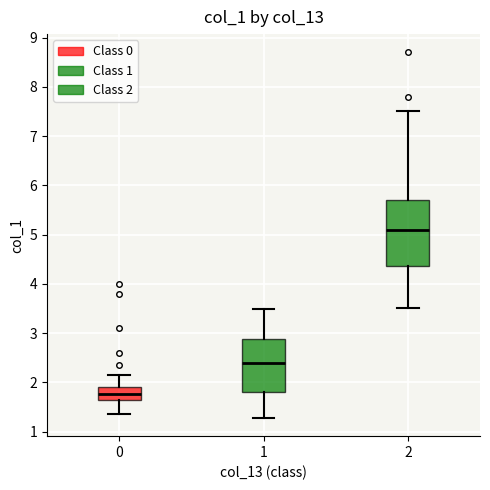

Reading left to right, read every box against the y-axis: the position of its median line, the range the box covers, and the ends of its whiskers. The values are not printed on the chart, so give them approximately, as read against the axis.

0: median 1.8, box 1.6 to 1.9, whiskers 1.4 to 2.2
1: median 2.4, box 1.8 to 2.9, whiskers 1.3 to 3.5
2: median 5.1, box 4.4 to 5.7, whiskers 3.5 to 7.5